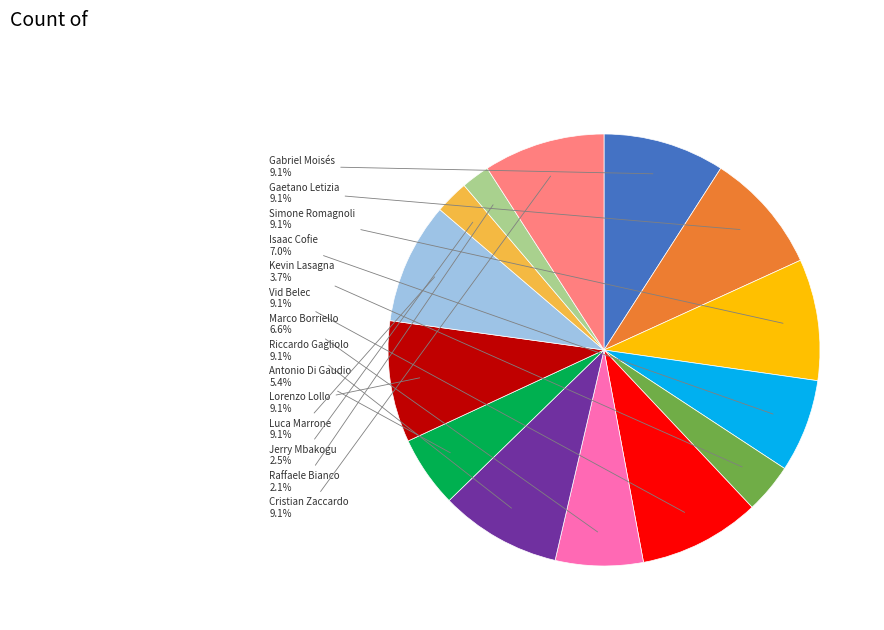

Does any single category account for the majority?

No